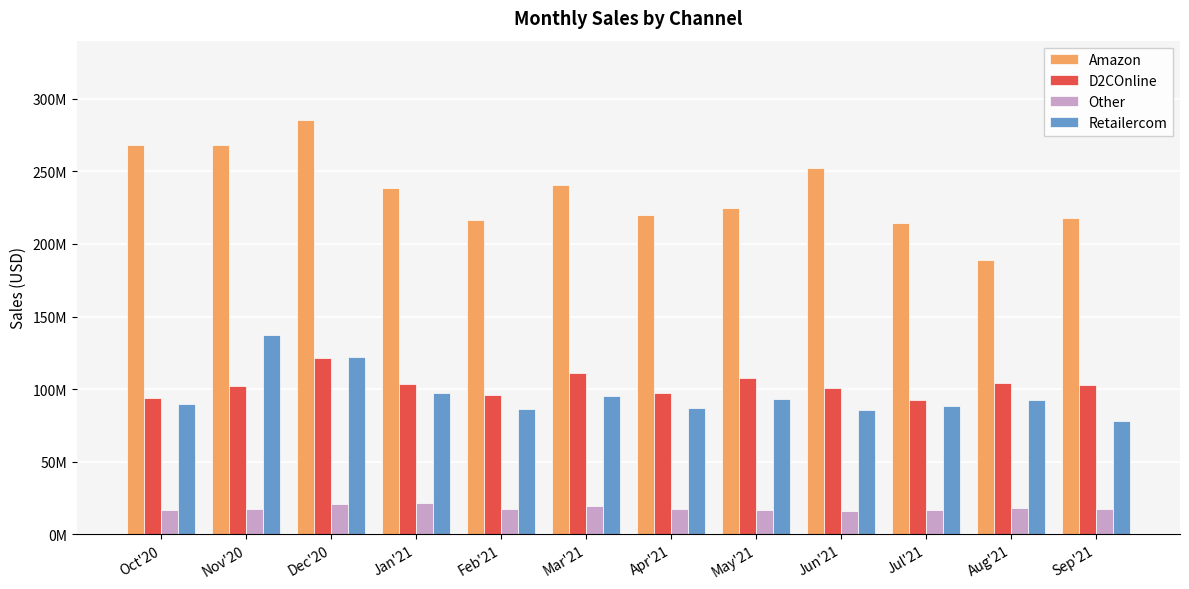

What is the sum of the Amazon values at May'21 and Mar'21?

464861441